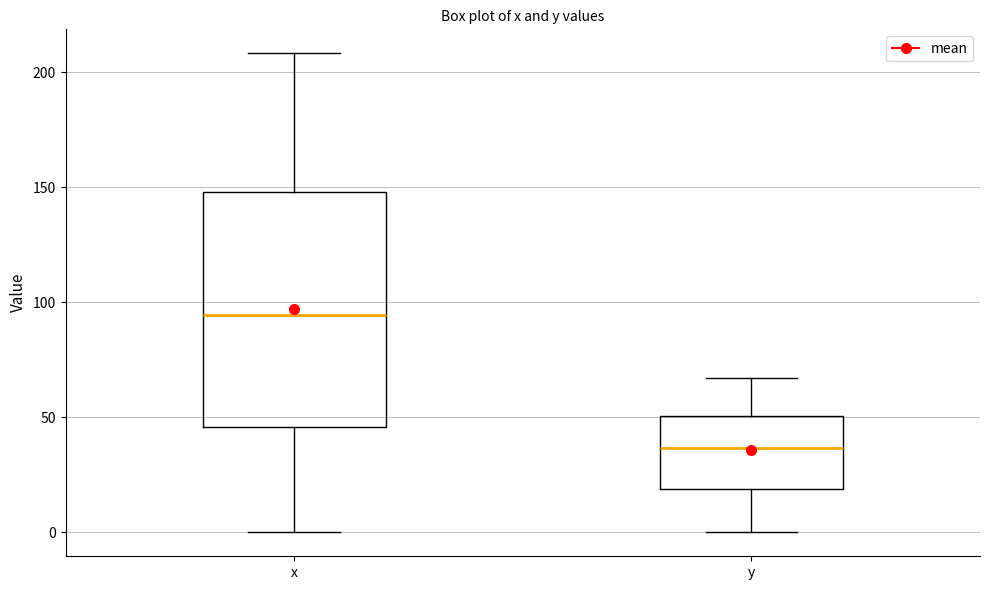

Reading left to right, transcribe this box plot: for each box, give where its median line is, the range the box spans, and where its two whiskers end, as read against the y-axis. The values are not printed on the chart, so give them approximately, as read against the axis.

x: median 95, box 45 to 150, whiskers 0 to 210
y: median 35, box 20 to 50, whiskers 0 to 65